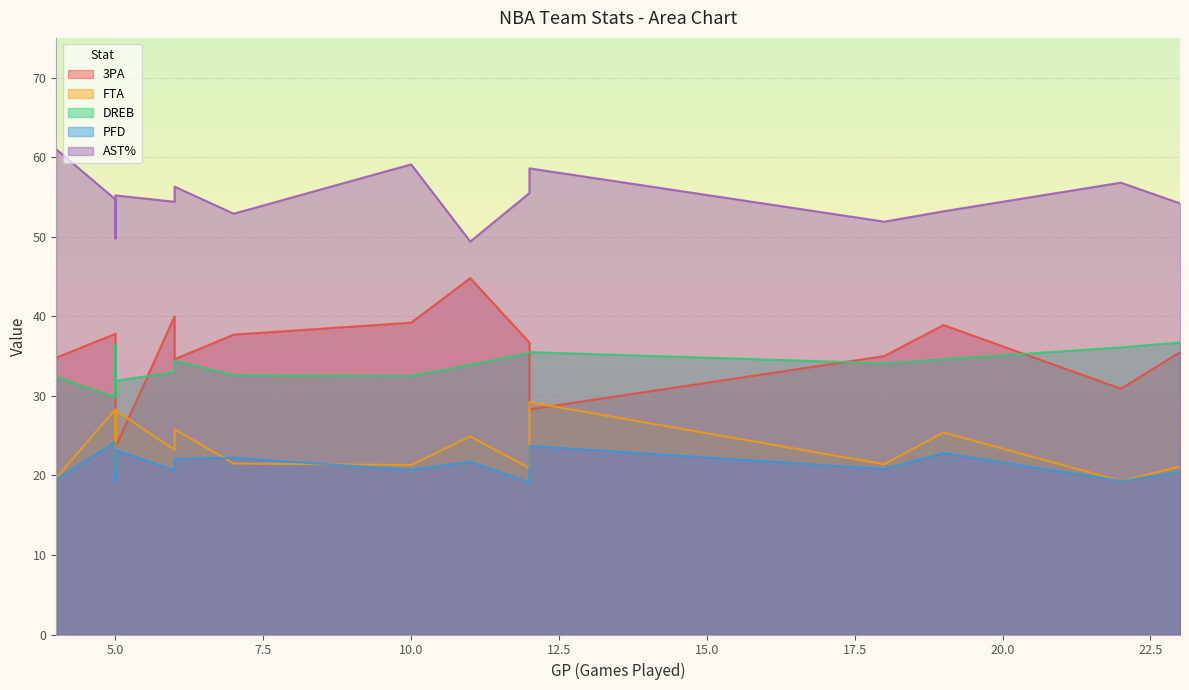

In AST%, how many points are lower than both neighbors (excluding endpoints)?

5